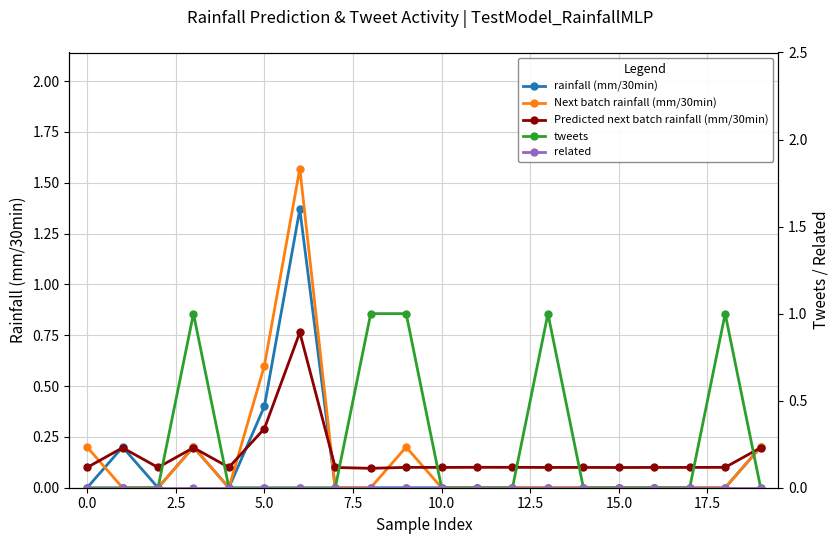

How many lines are shown in the chart?

5